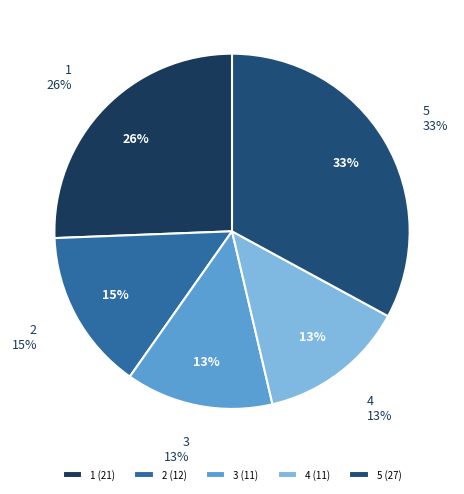

What is the largest slice in the pie chart?

5